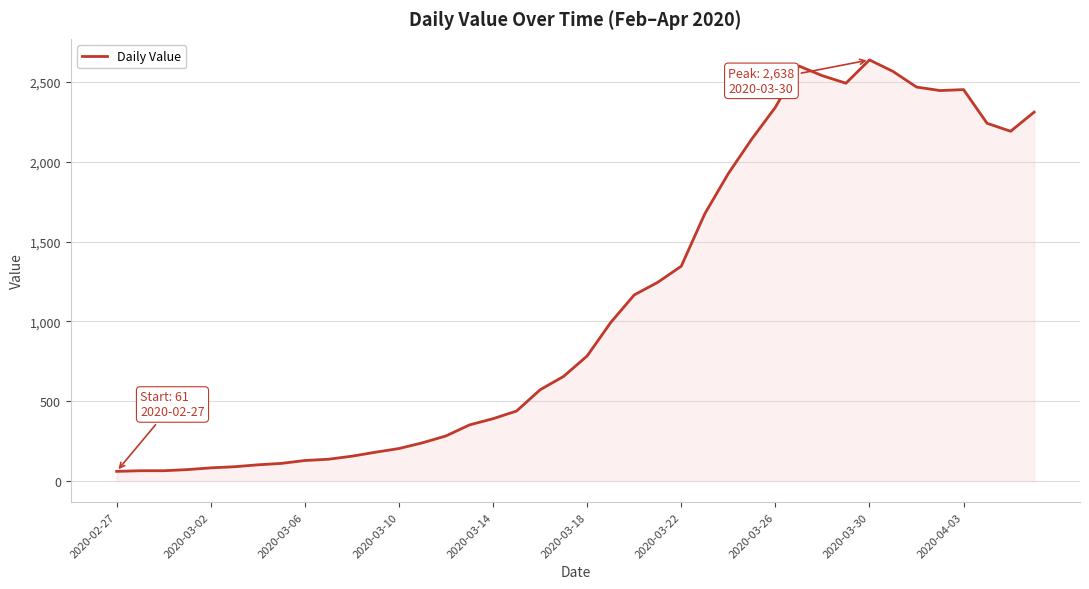

What is the greatest value displayed?

2638